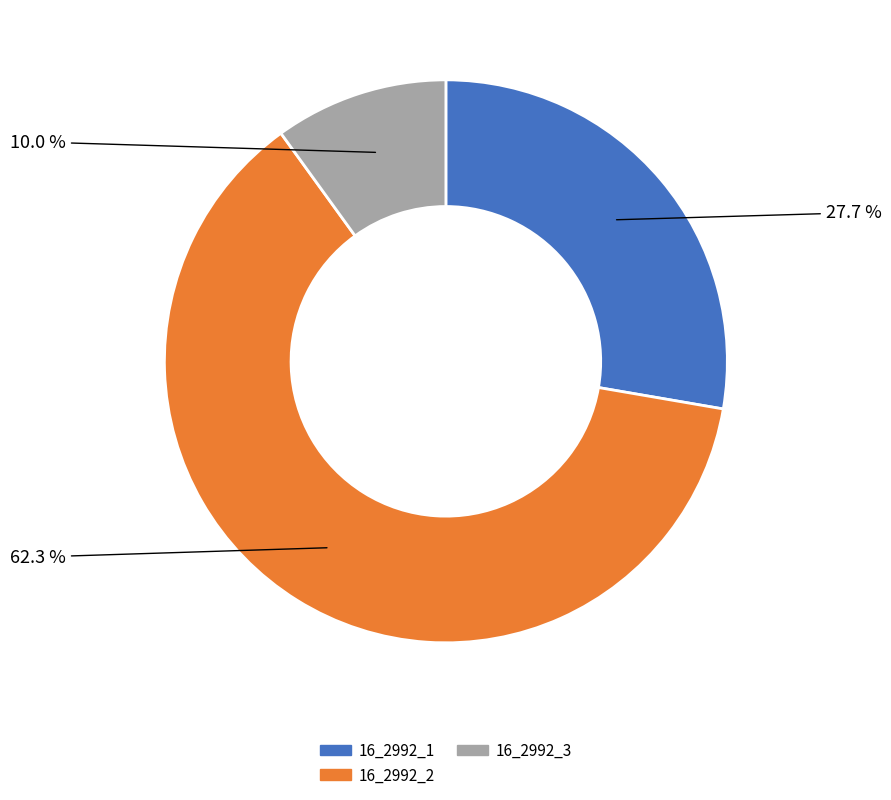

Between 16_2992_2 and 16_2992_1, which is larger?

16_2992_2